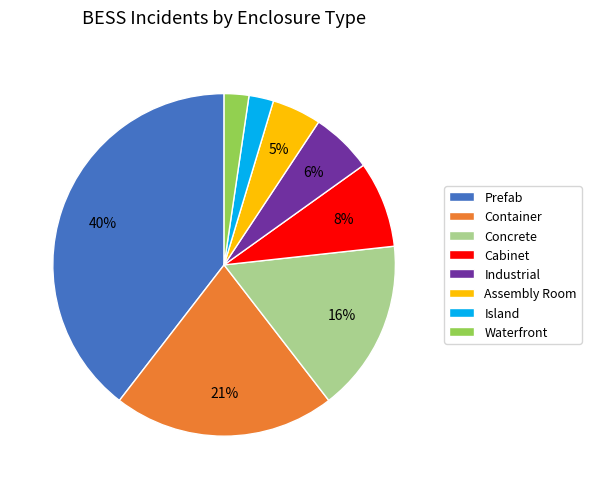

How many slices are in this pie chart?

8